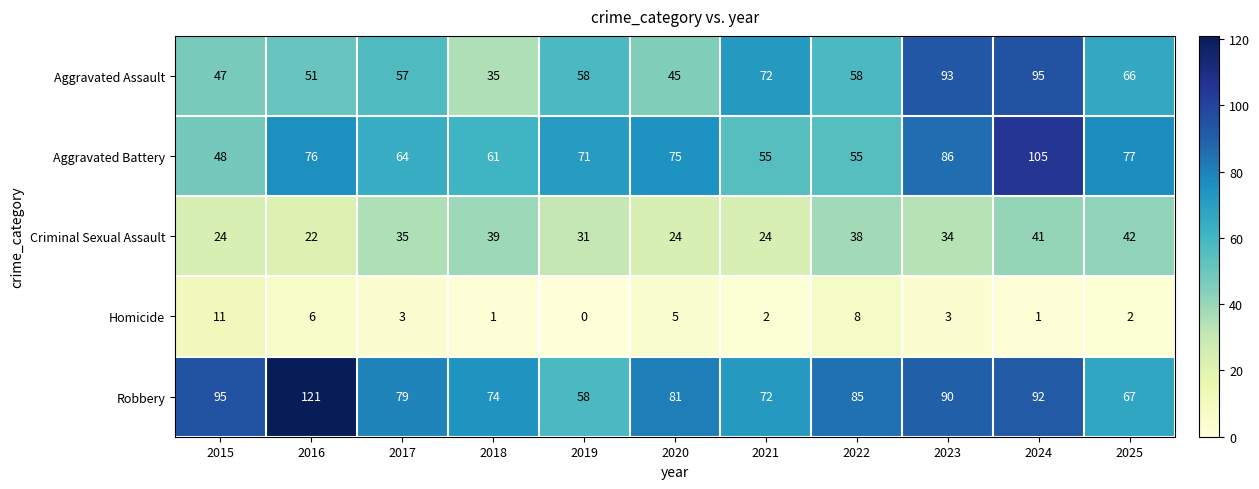

Which label corresponds to the largest value in the chart?

2016